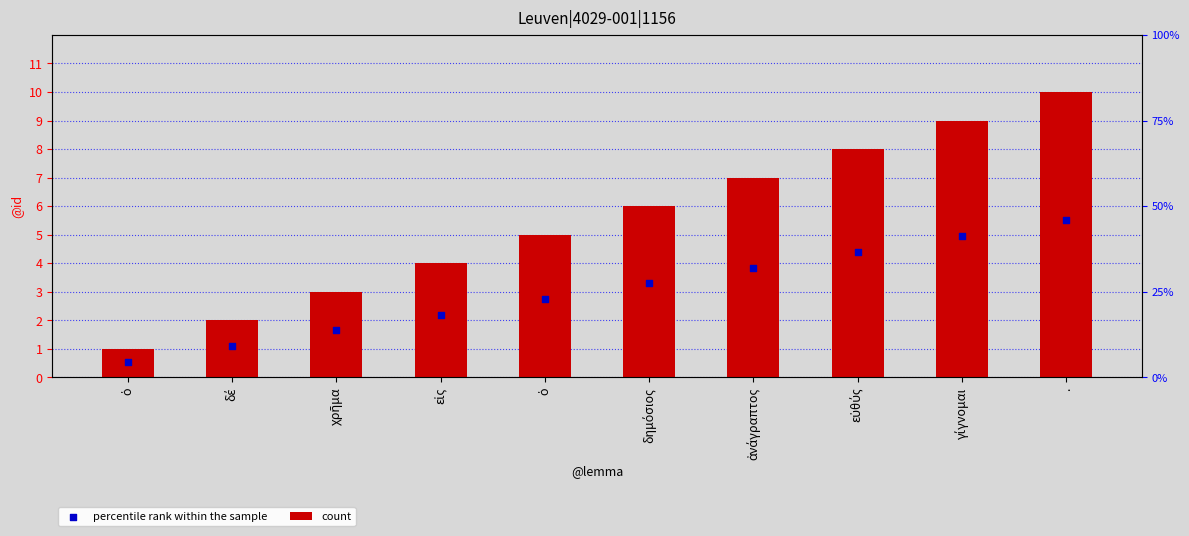

Which series has the widest spread of Y values?

count